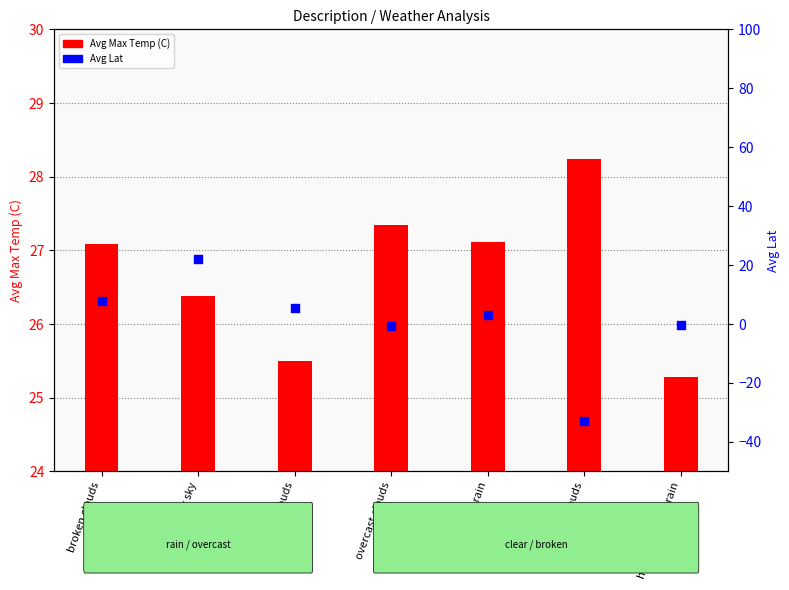

Which series has the widest spread of Y values?

Avg Lat